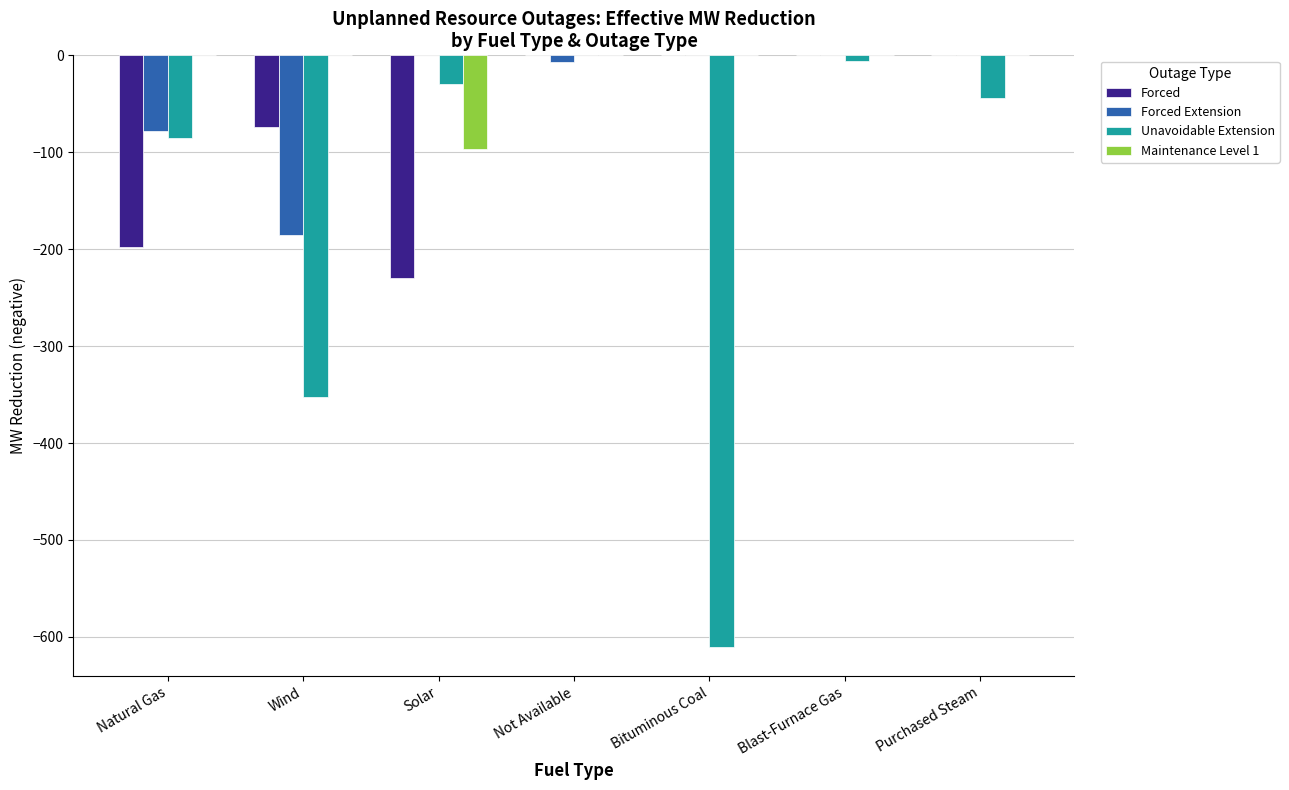

The Forced Extension series shows 0 at Blast-Furnace Gas. True or false?

True